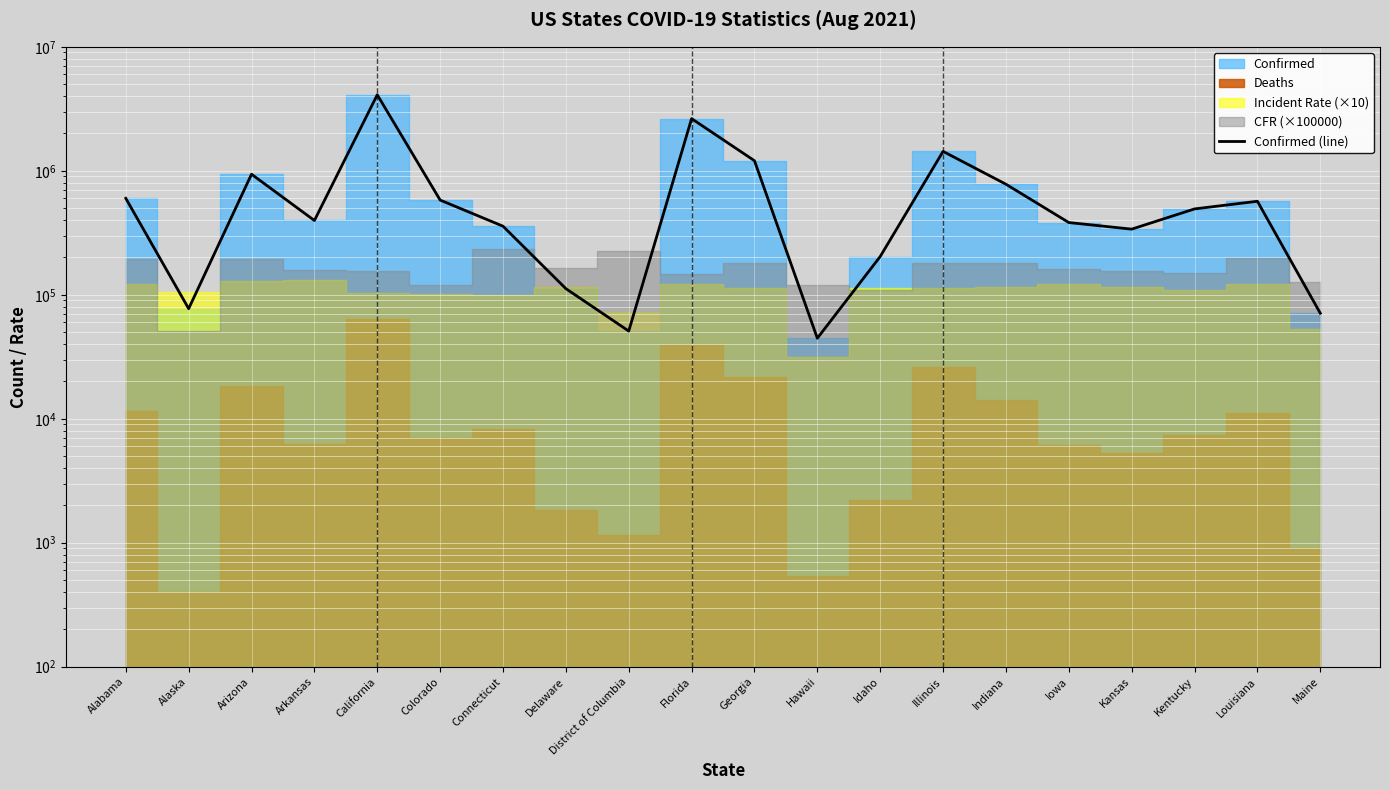

What is the sum of the values at Alabama and Georgia?

1805067